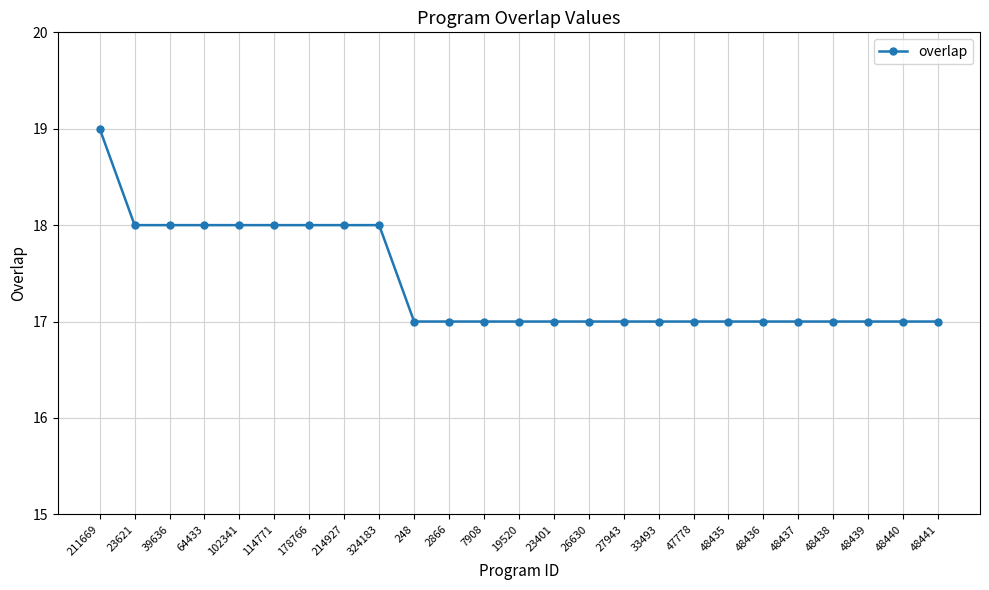

What is the value of the 9th point from the left?

18